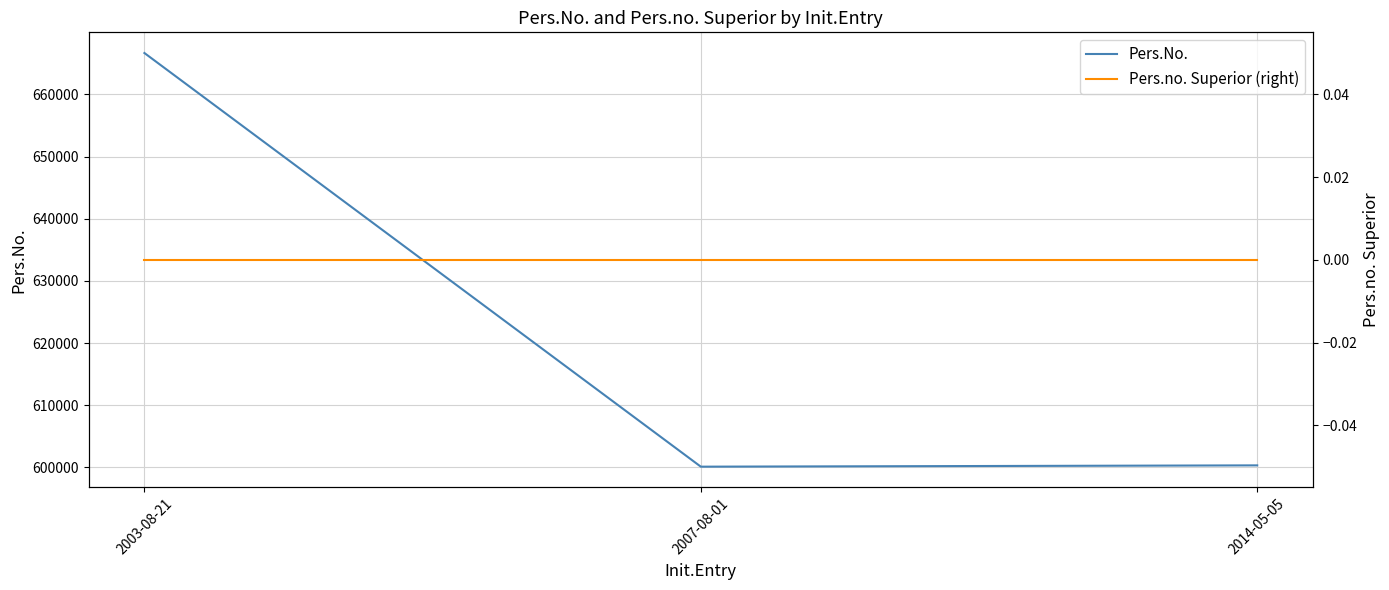

At which category does the chart reach its peak across all series?

2003-08-21